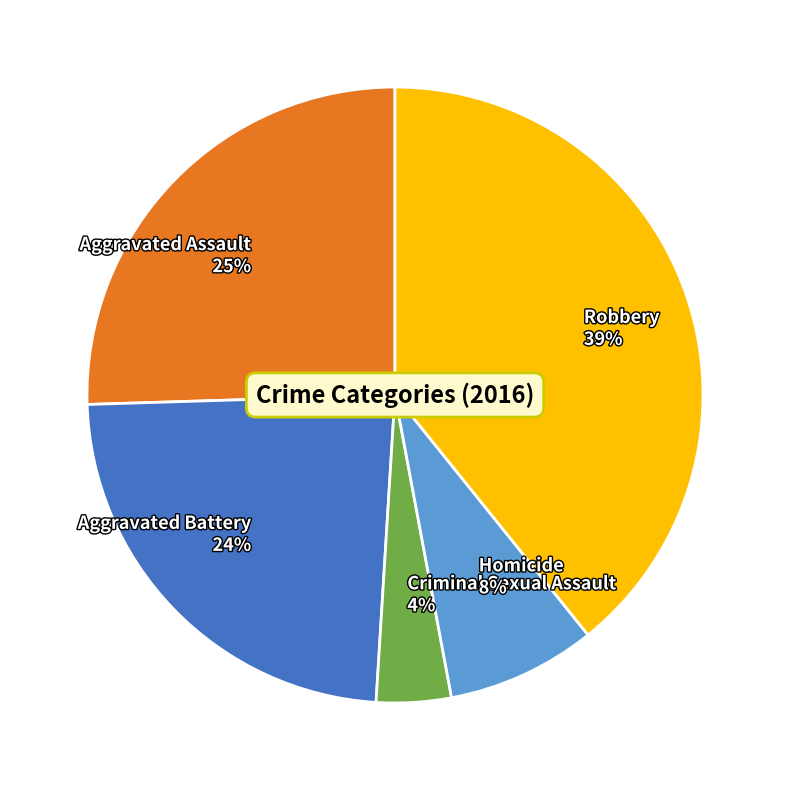

What percentage is the Homicide slice, to the nearest percent?

8%